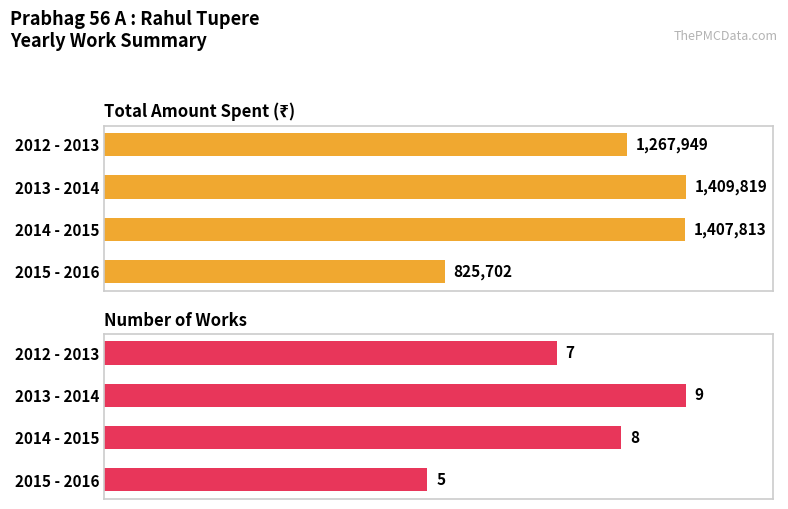

Between 2012 - 2013 and 2015 - 2016, which series saw the biggest shift?

Total Amount